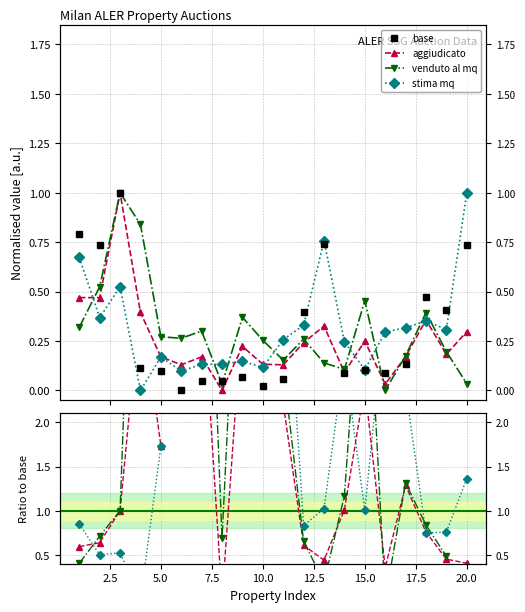

Does the chart display data point markers on the line(s)?

Yes